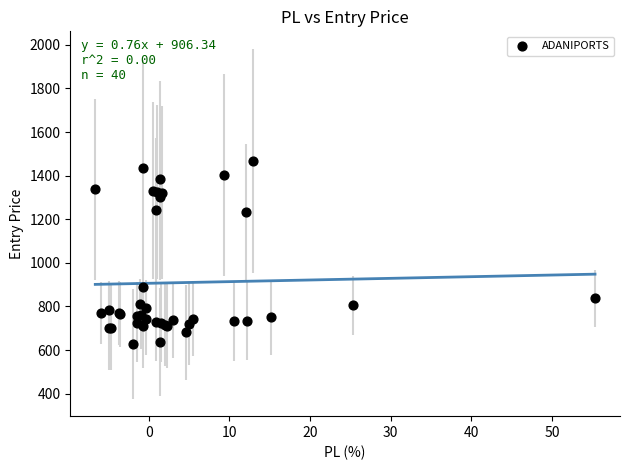

What Y value in the scatter plot is closest to 1048?

890.8